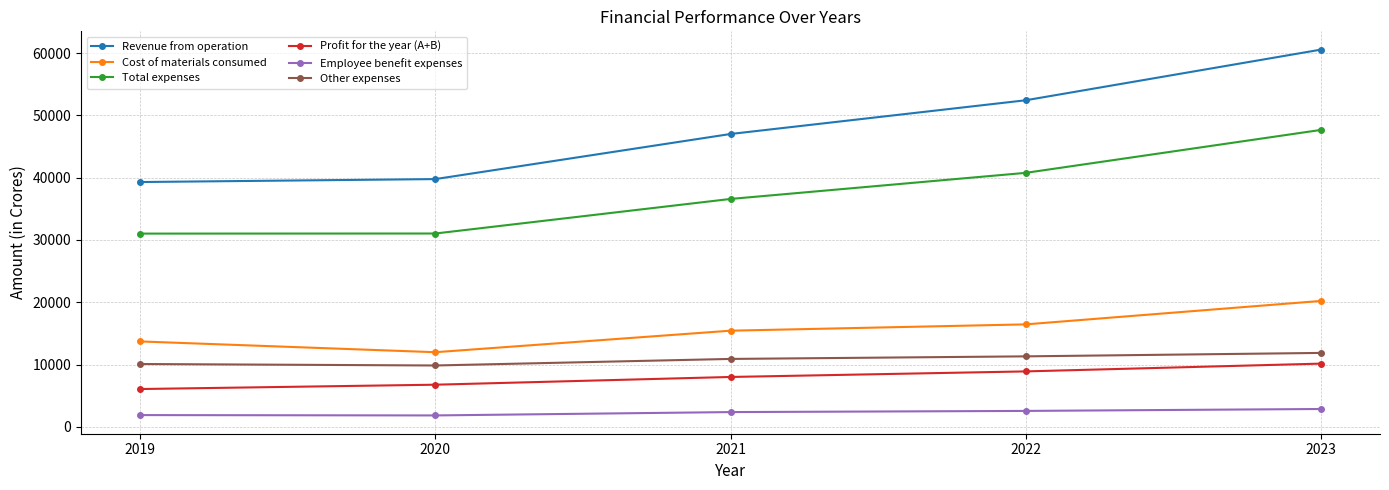

How many data points in Revenue from operation are less than 47028?

2